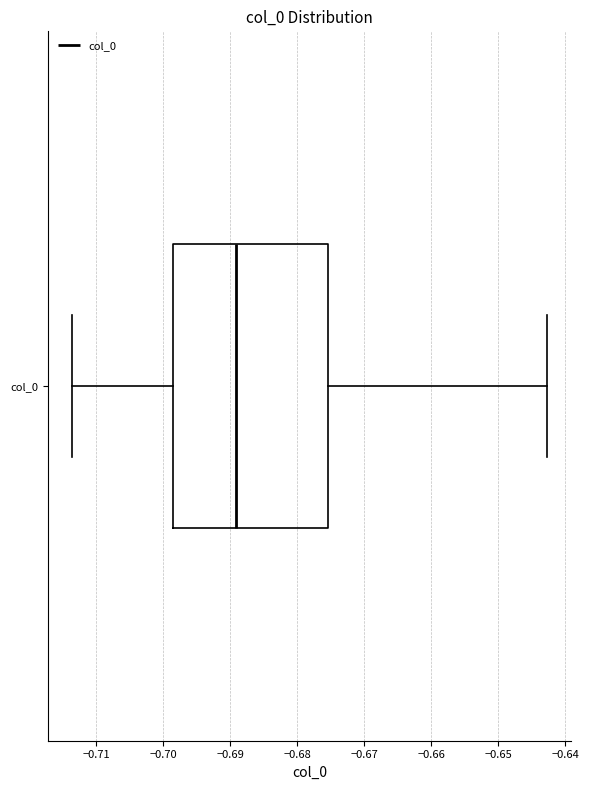

Read this box plot against the x-axis: the position of the median line, the range covered by the box, and the ends of both whiskers. The values are not printed on the chart, so give them approximately, as read against the axis.

median -0.689, box -0.699 to -0.675, whiskers -0.714 to -0.643